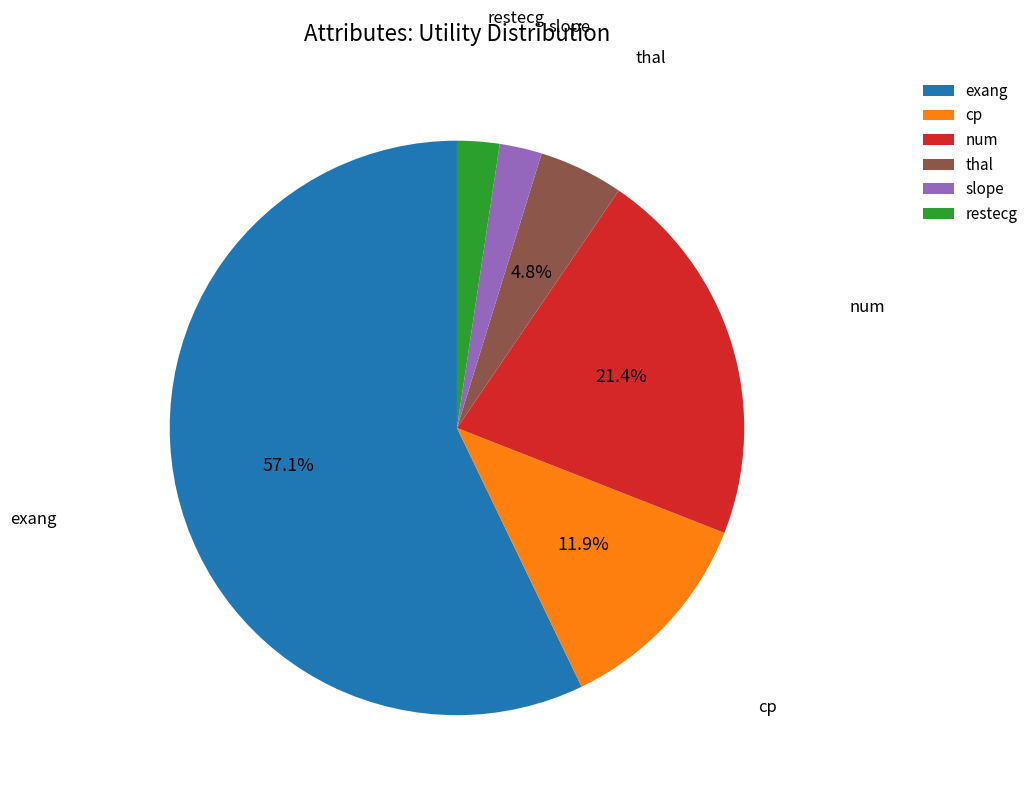

What is the largest slice in the pie chart?

exang